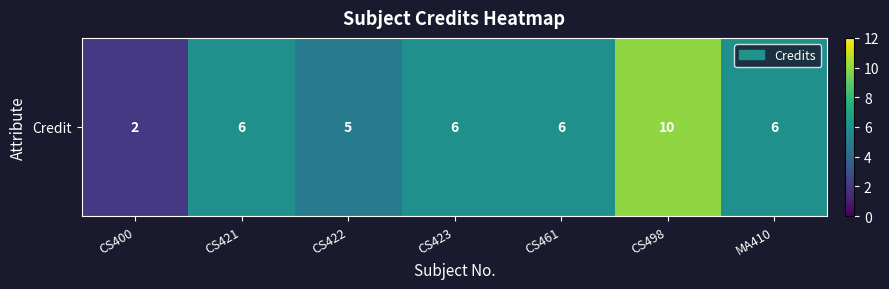

What is the difference between the maximum and minimum values?

8